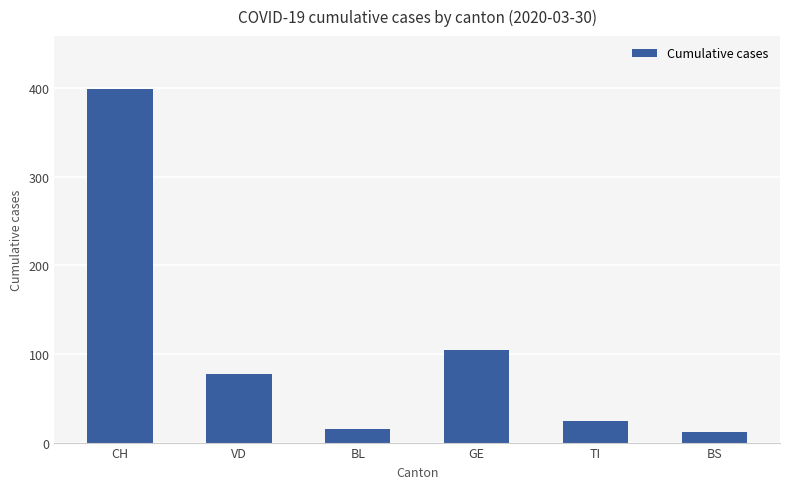

How many bars are there in total?

6